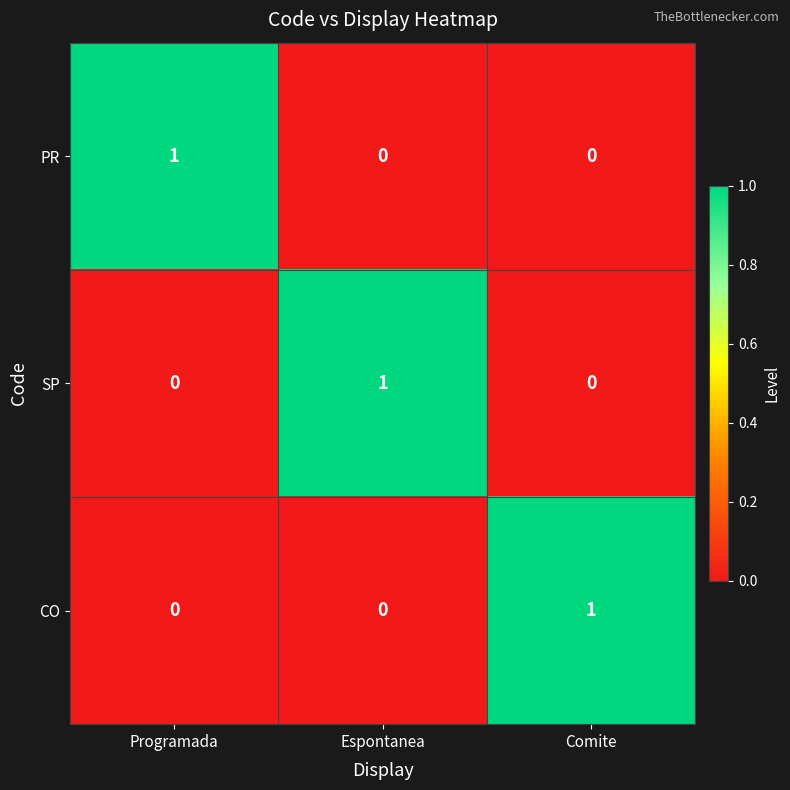

The CO series shows 0 at Programada. True or false?

True